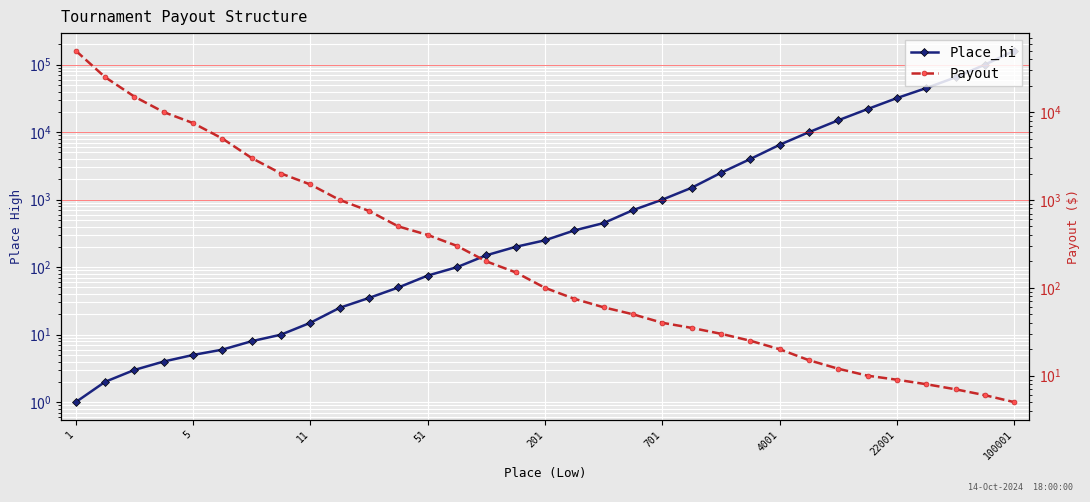

True or false: Payout and Place_hi intersect in this chart.

True